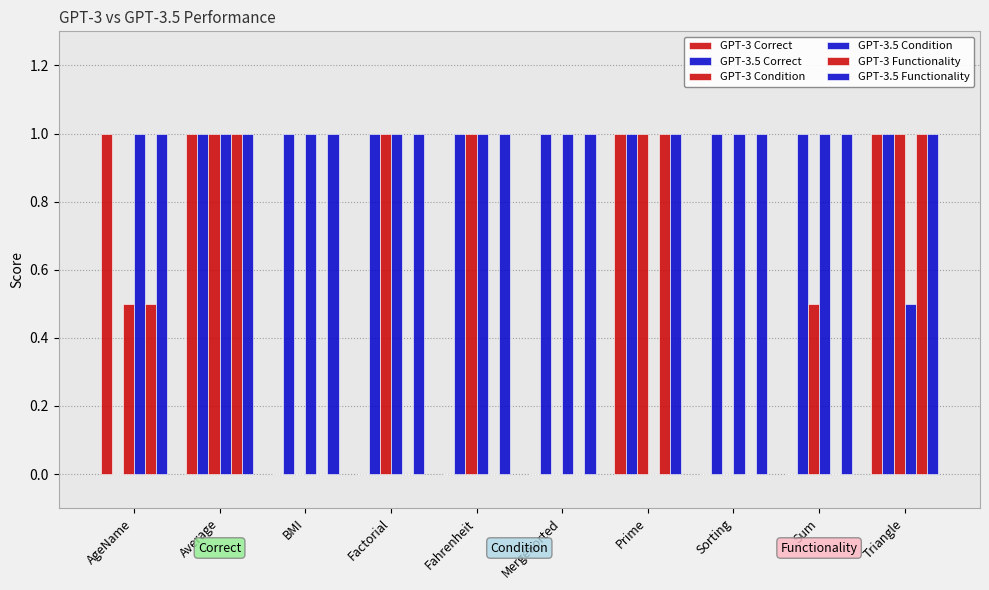

Which series has the widest spread of values?

GPT-3 Correct